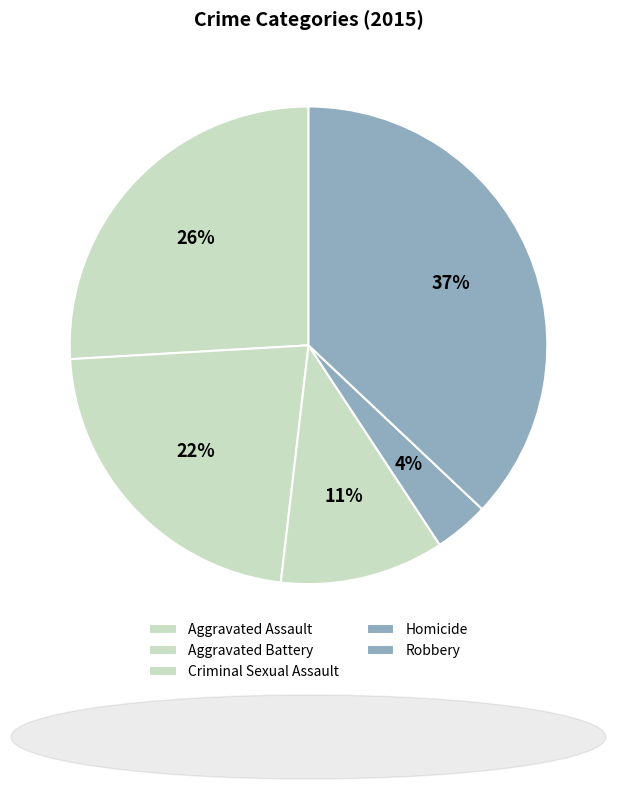

Which slice is the smallest?

Homicide